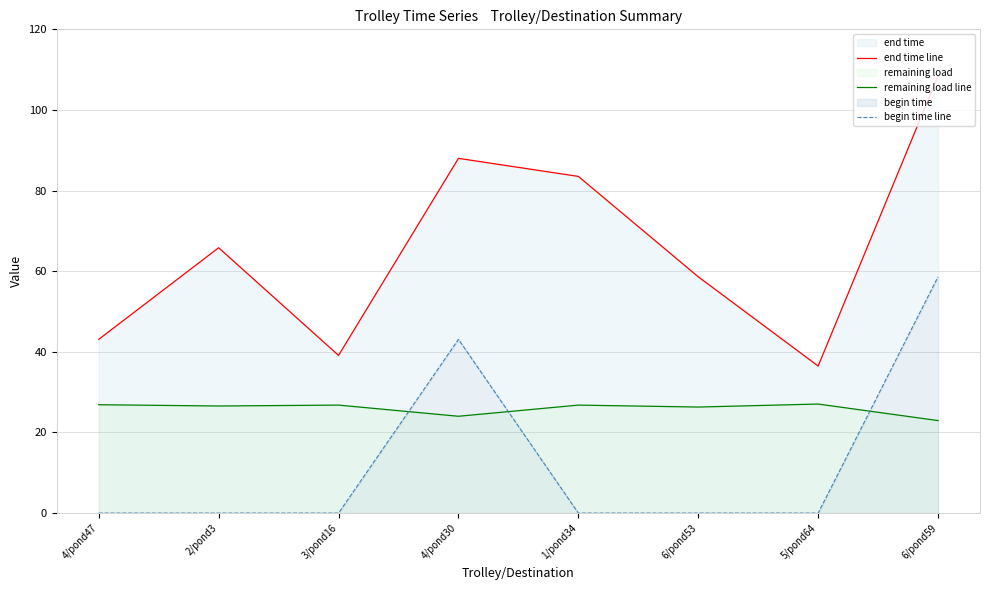

How many times do begin time line and remaining load line cross each other?

3